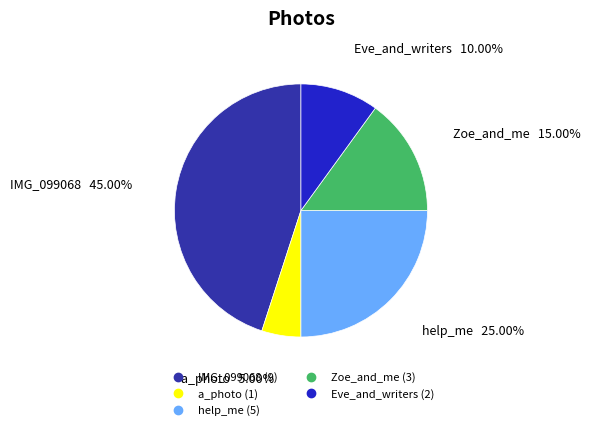

Which has a higher value, IMG_099068 or help_me?

IMG_099068